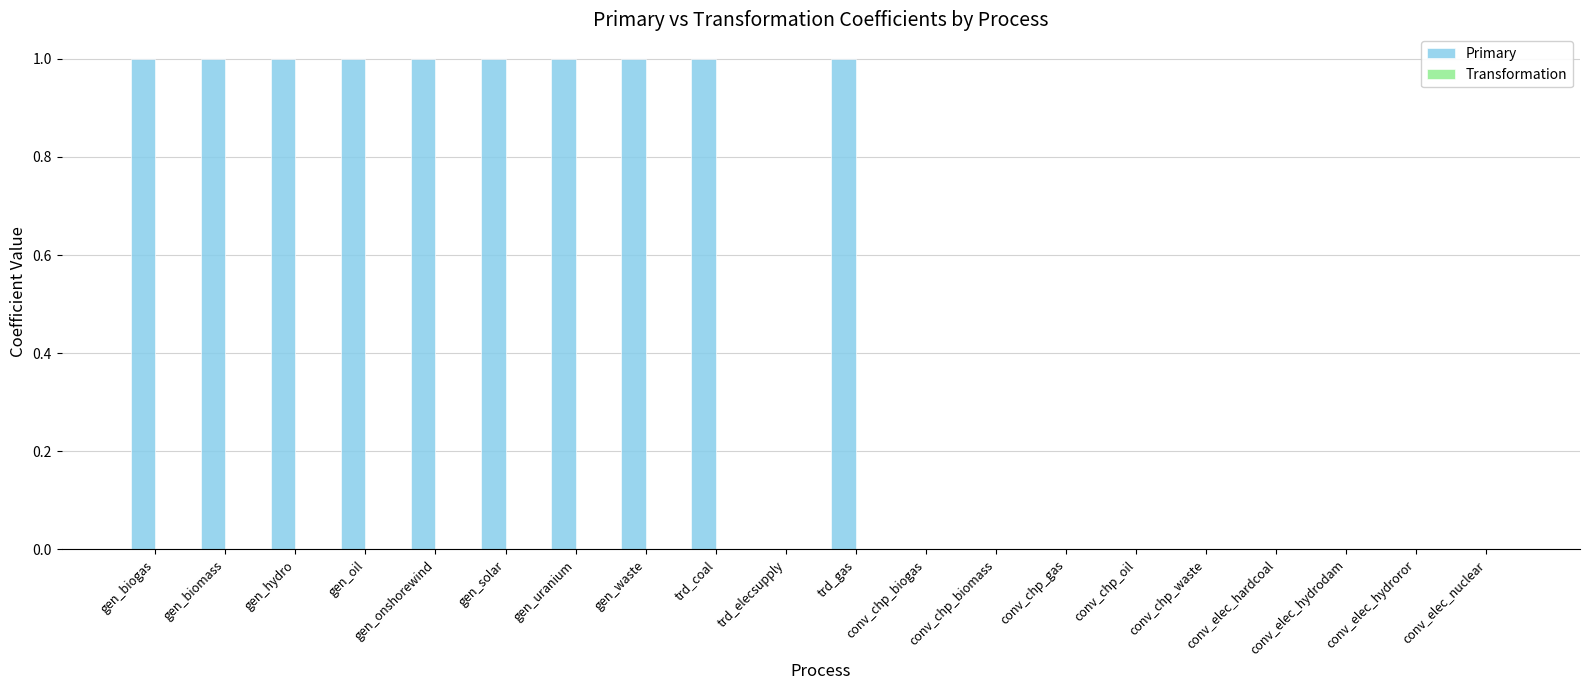

What is the maximum value for Primary?

1.0